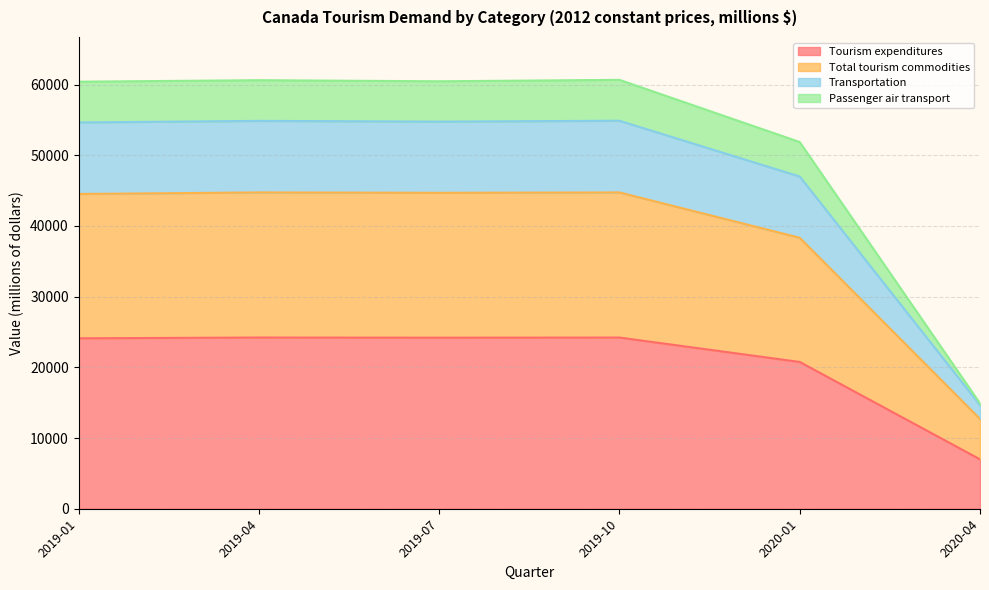

What is the maximum value shown in the chart?

60659